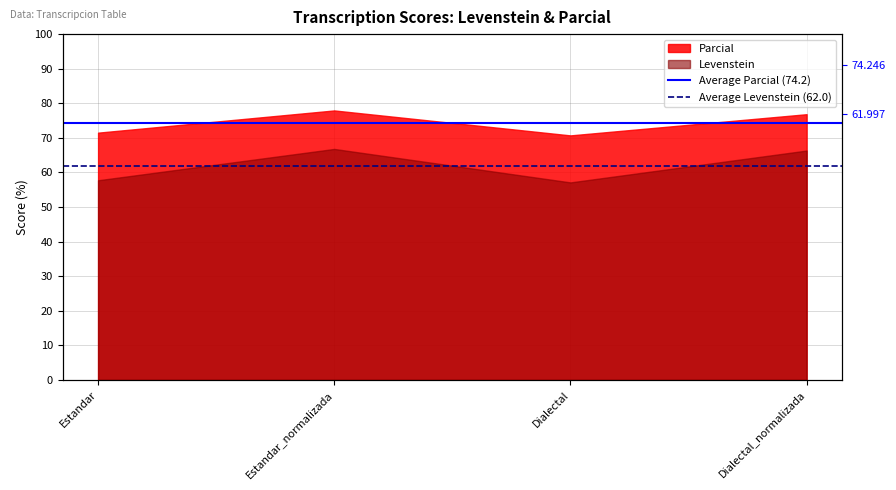

True or false: Average Levenstein (62.0) has a value of 62.0 at Estandar_normalizada.

True